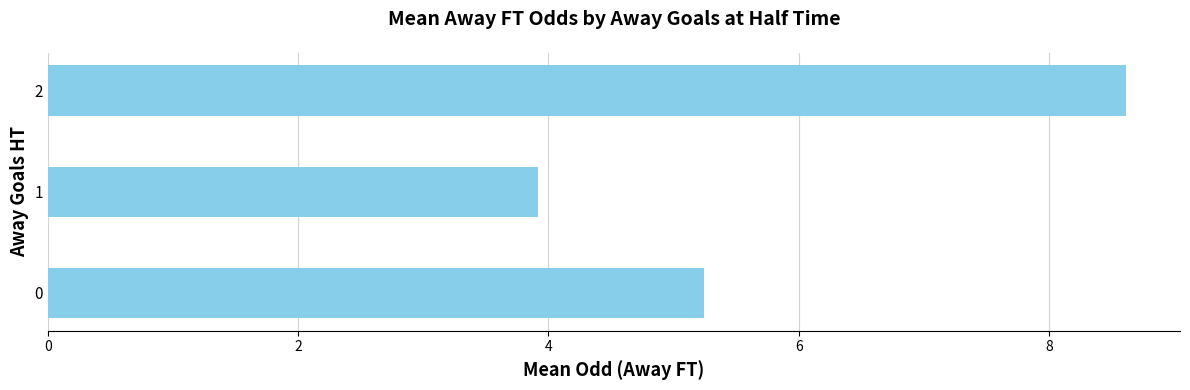

Is it true that the value at 0 is 2.8?

False